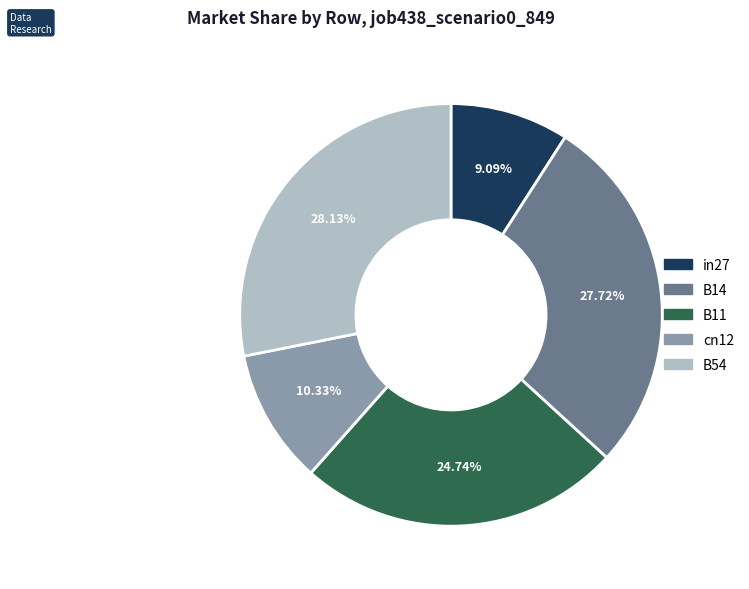

Does in27 represent more than half of the total?

No